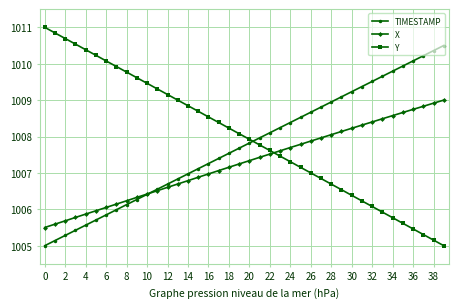

What is the value of the Y point at the 24th from the left?

1007.5